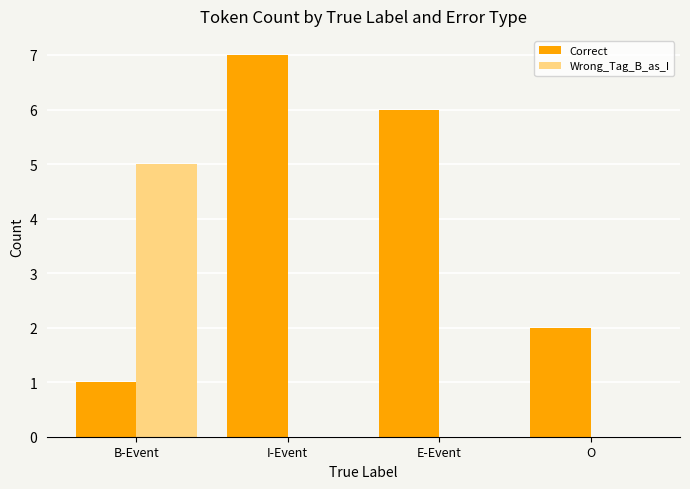

Are the bars horizontal?

No